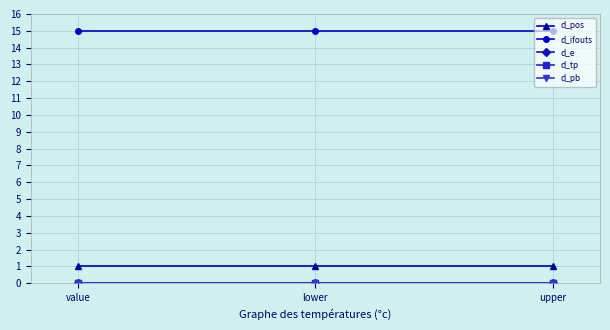

Count the number of data series in this chart.

5